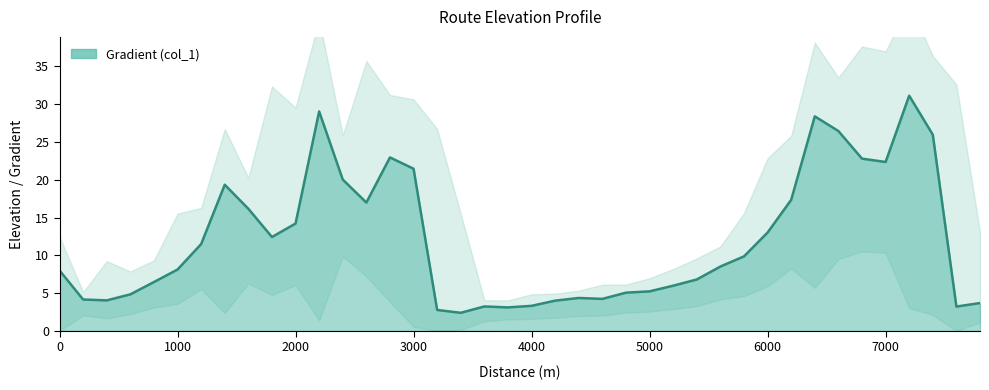

At which label is the value closest to 16?

1600